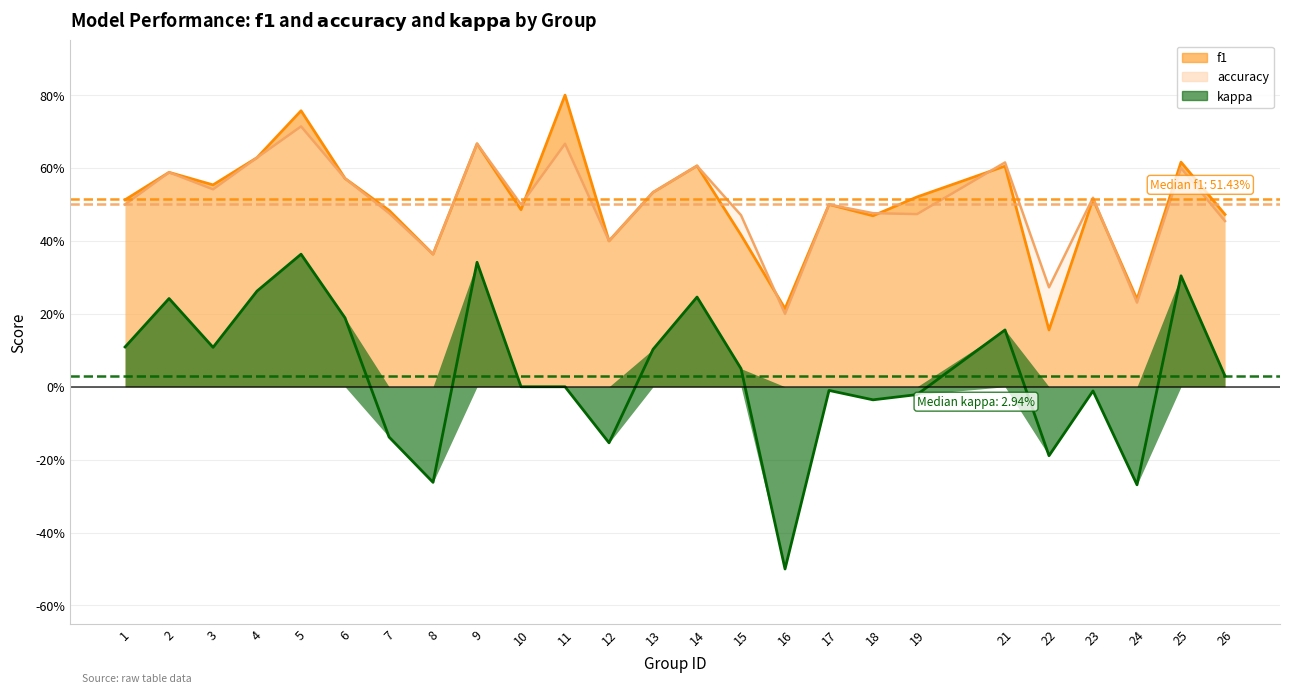

What is the greatest value displayed?

0.8